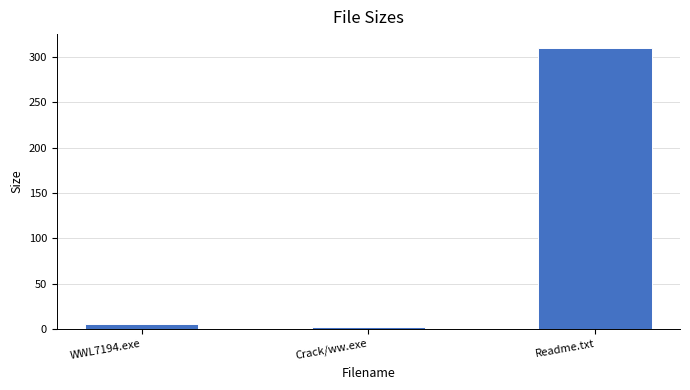

What is the average value?

105.7